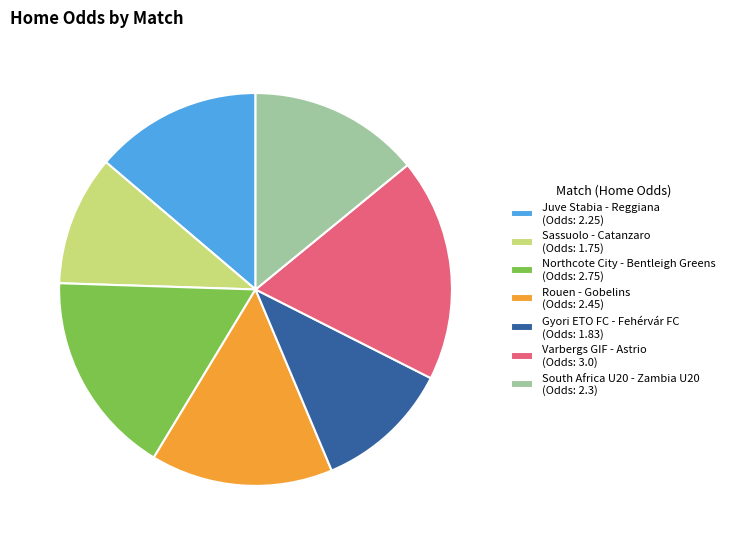

Is Northcote City - Bentleigh Greens (Odds: 2.75) the majority of the pie?

No